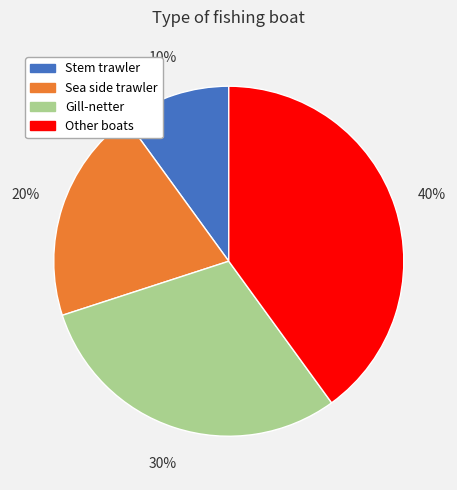

Which slice is the largest?

Other boats